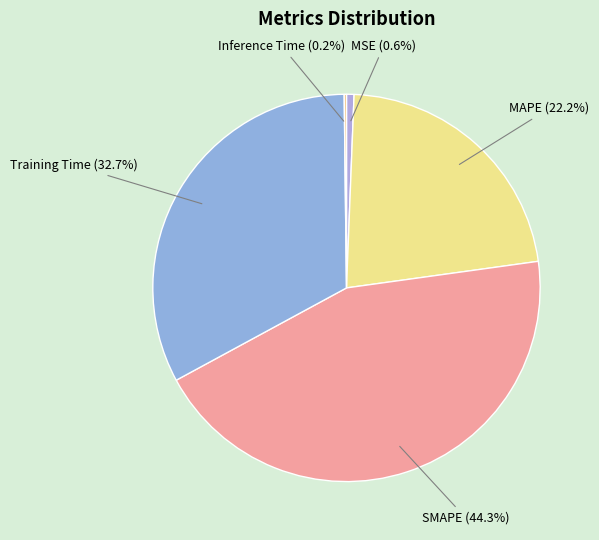

To the nearest percent, what portion does MAPE represent?

22%